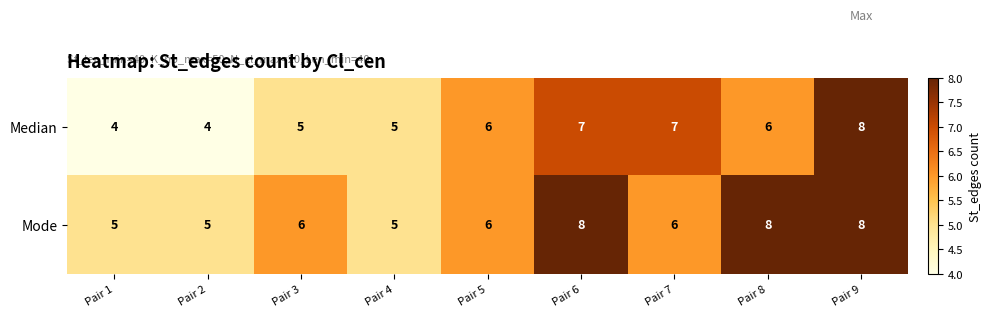

True or false: Mode has a value of 8 at Pair 8.

True